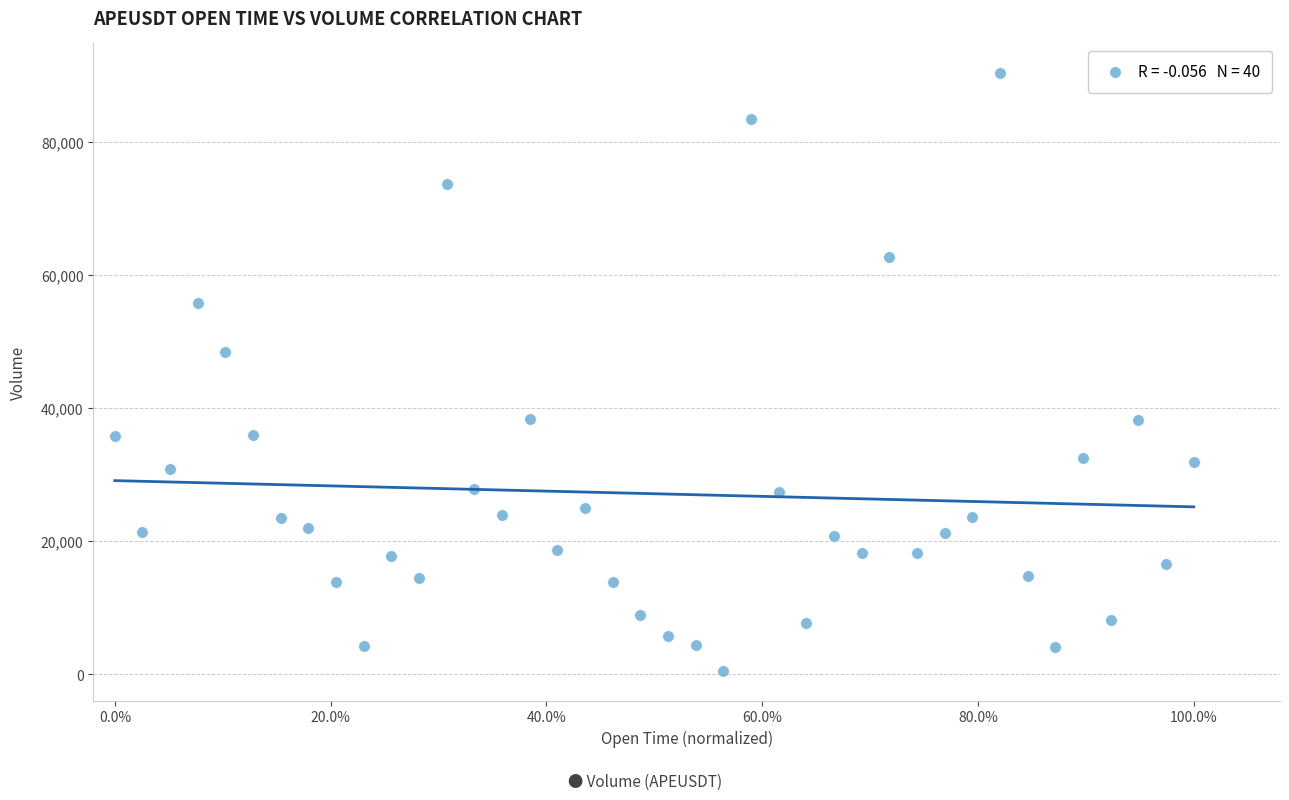

What Y value in the scatter plot is closest to 45405?

48406